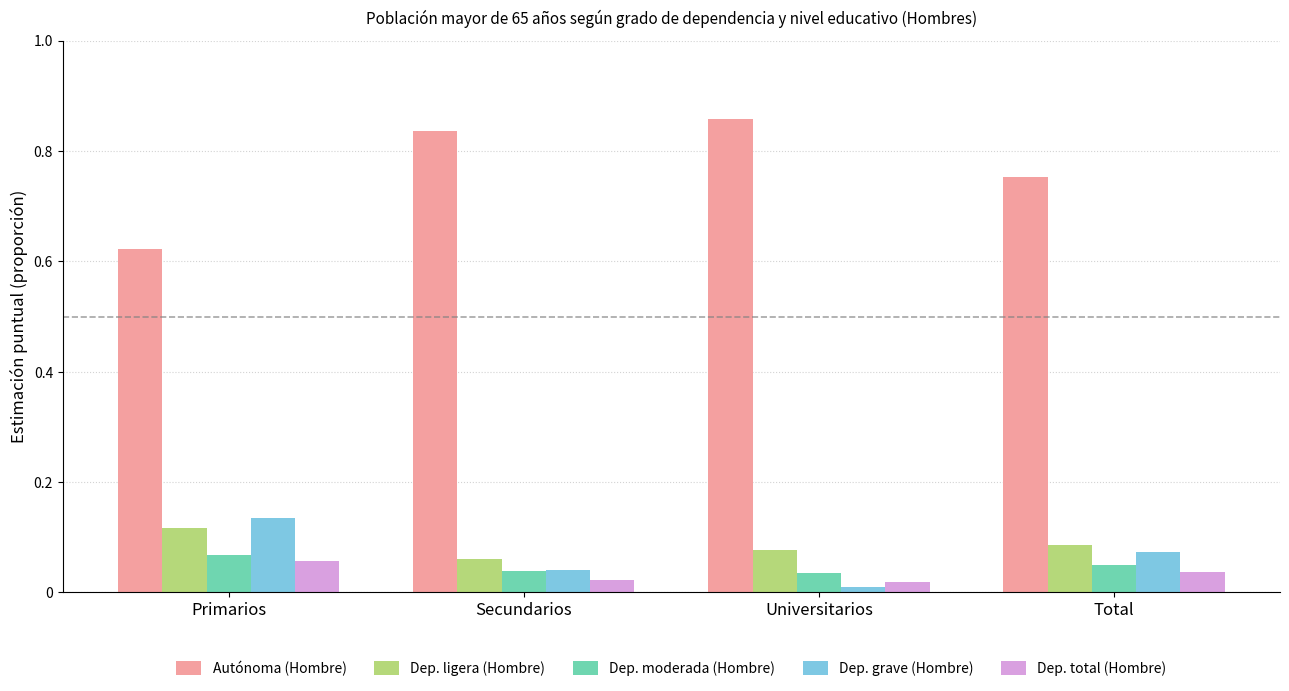

At Primarios, list the series in order from smallest to largest.

Dep. total (Hombre), Dep. moderada (Hombre), Dep. ligera (Hombre), Dep. grave (Hombre), Autónoma (Hombre)